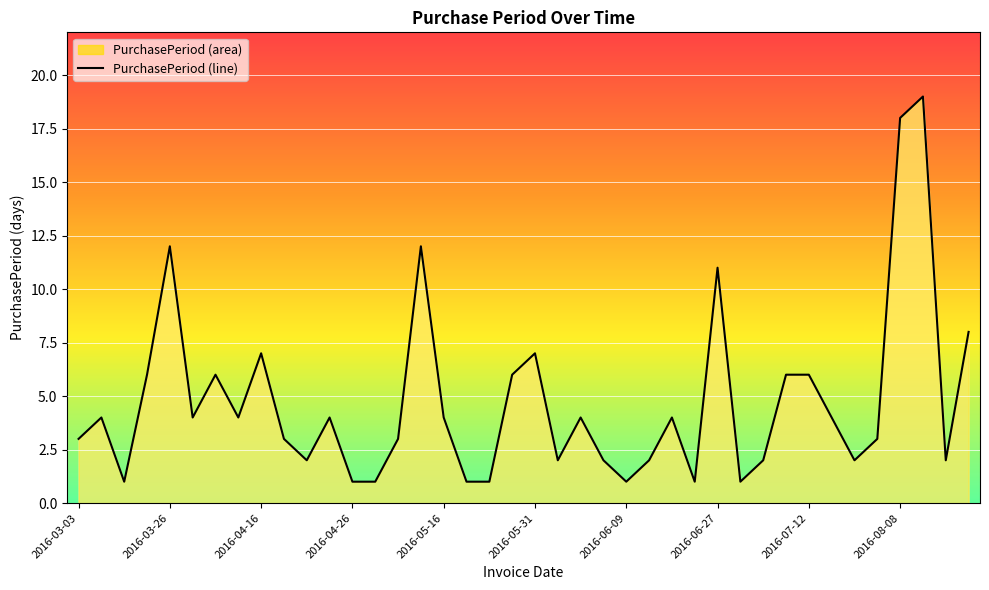

What is the average value?

5